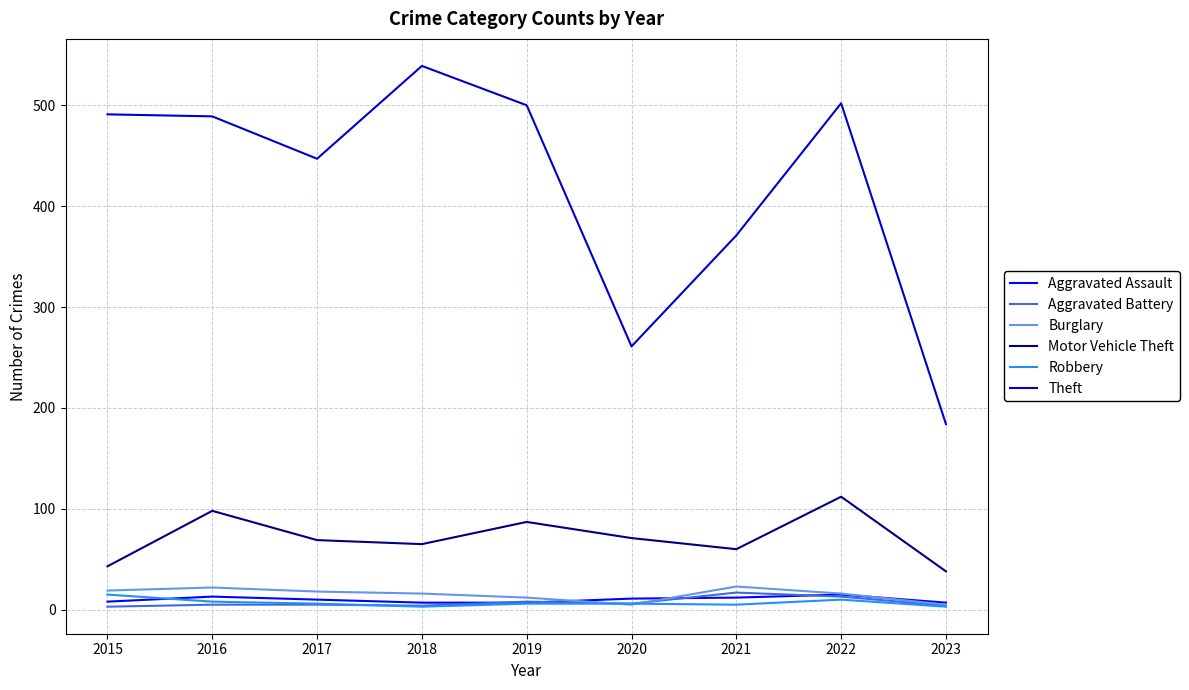

What is the maximum value shown in the chart?

539